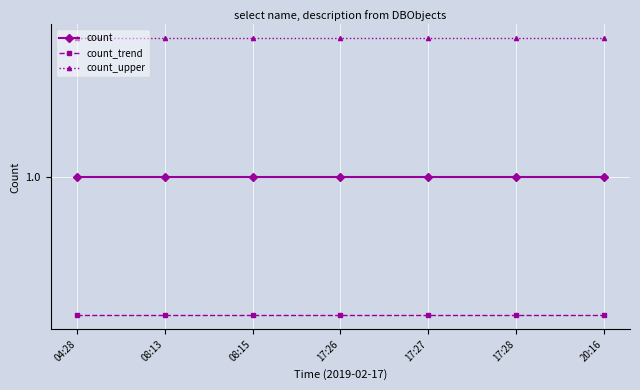

The count_trend series shows 1.6 at 17:27. True or false?

False